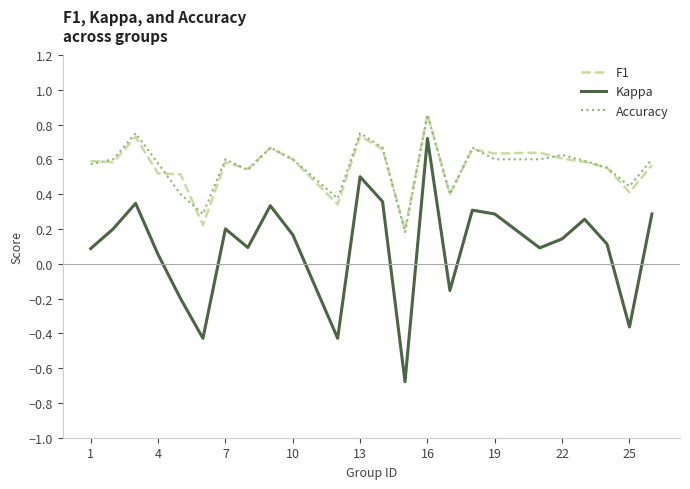

True or false: Accuracy and Kappa intersect in this chart.

False